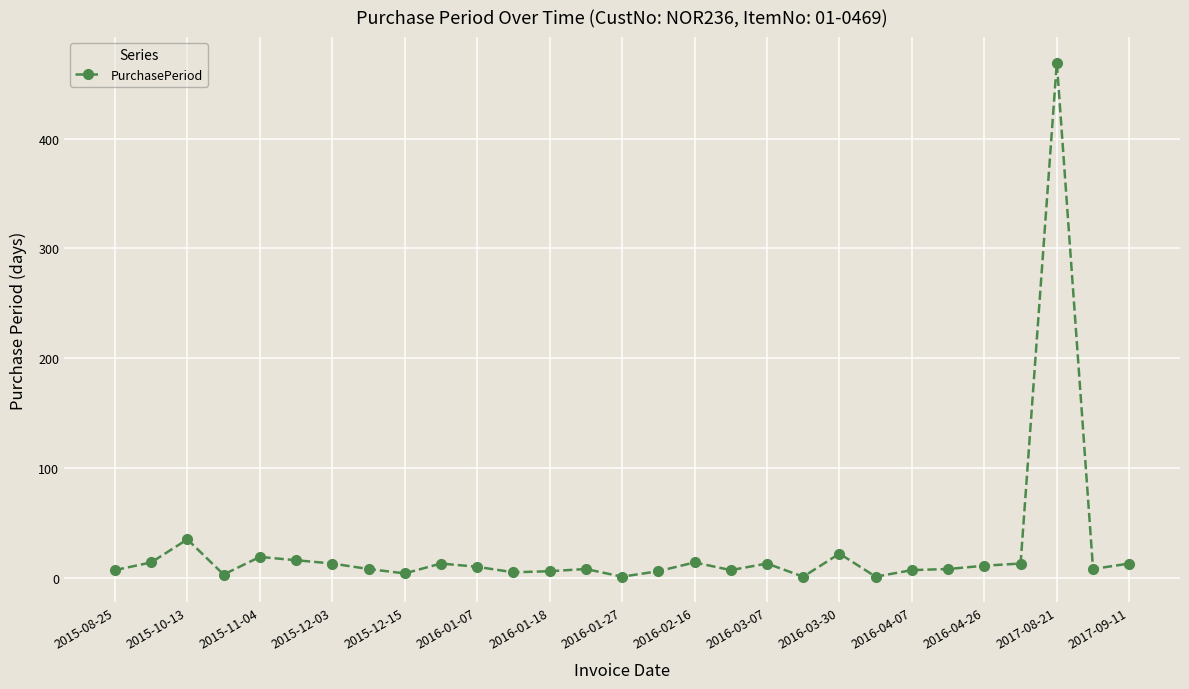

What is the average value?

26